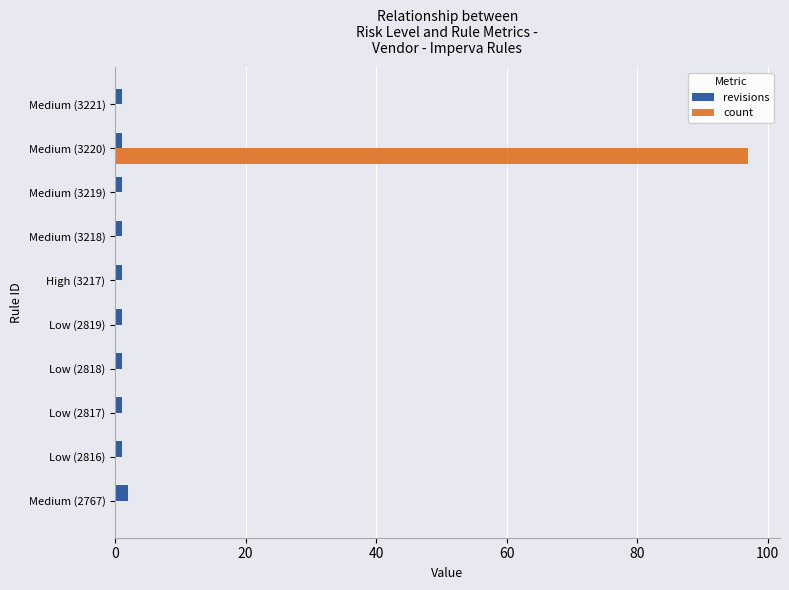

At which category is the sum across all series the highest?

Medium (3220)